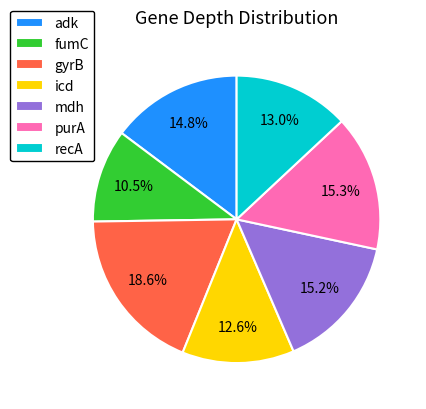

Combined, do fumC and icd account for over 50%?

No